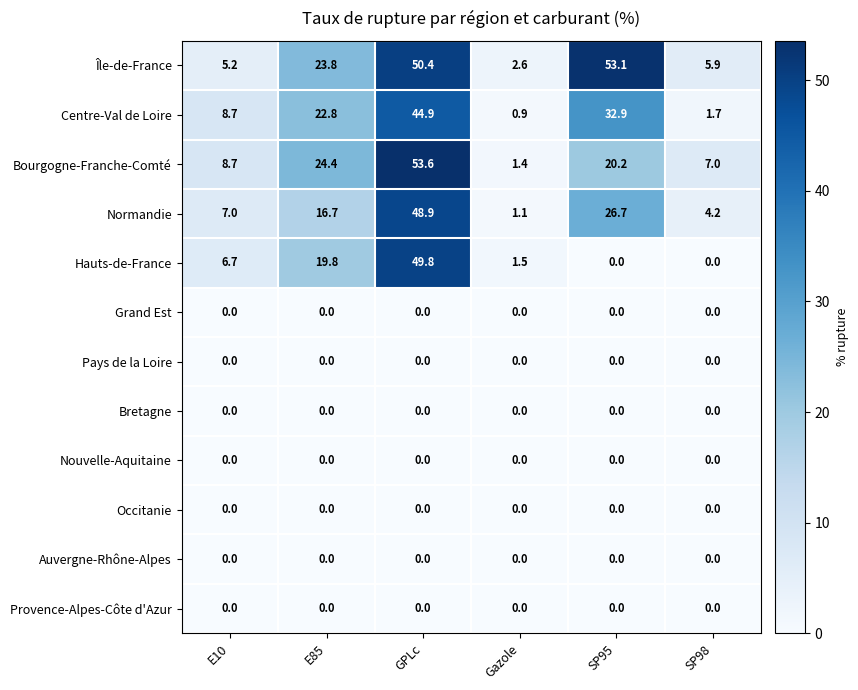

What is the maximum value for Hauts-de-France?

49.8